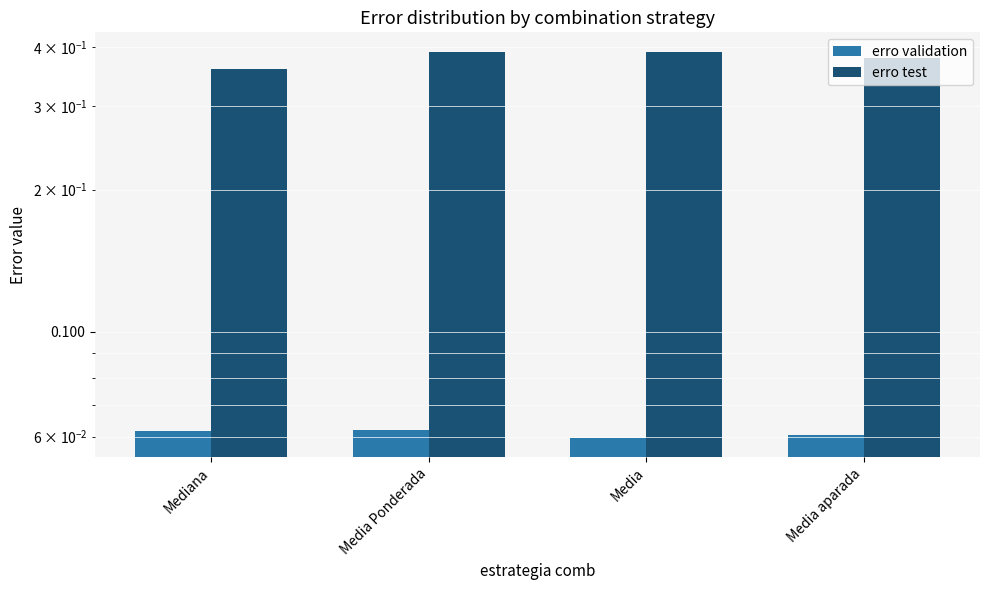

How many bars are there in each group?

2